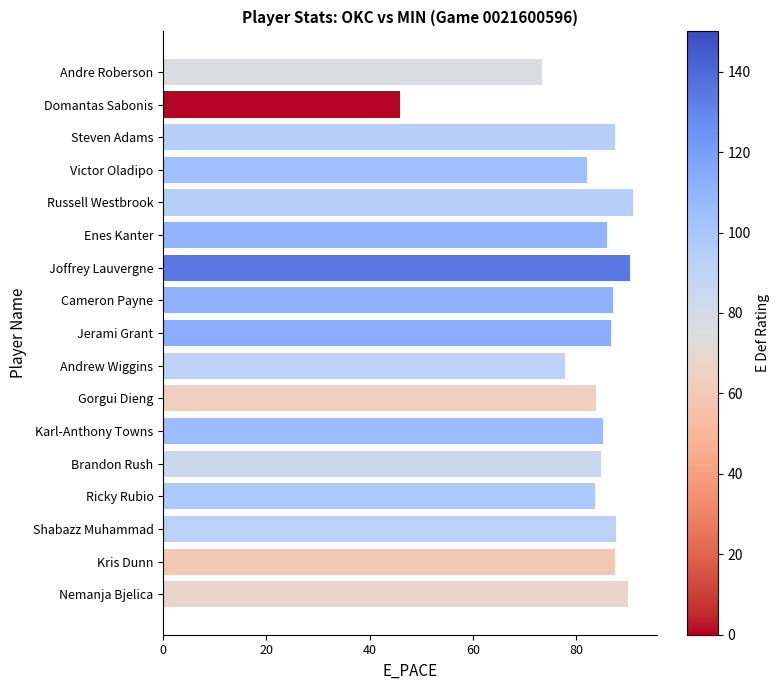

At which category does the chart reach its minimum across all series?

Domantas Sabonis